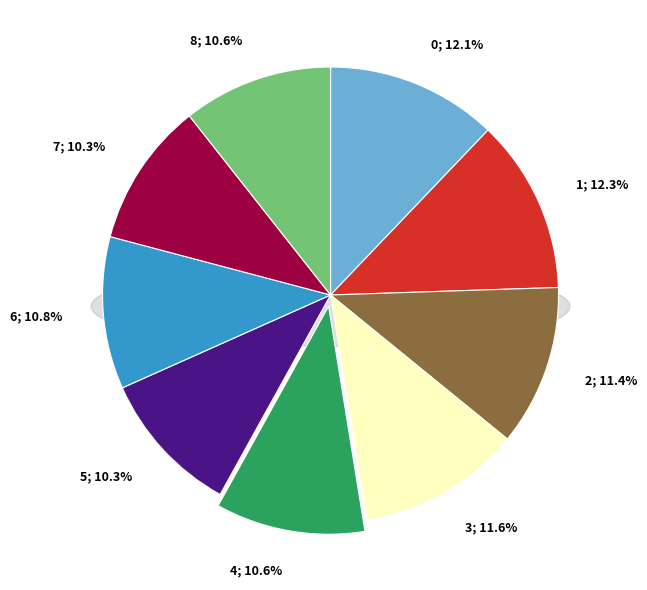

To the nearest percent, what portion does 0 represent?

12%